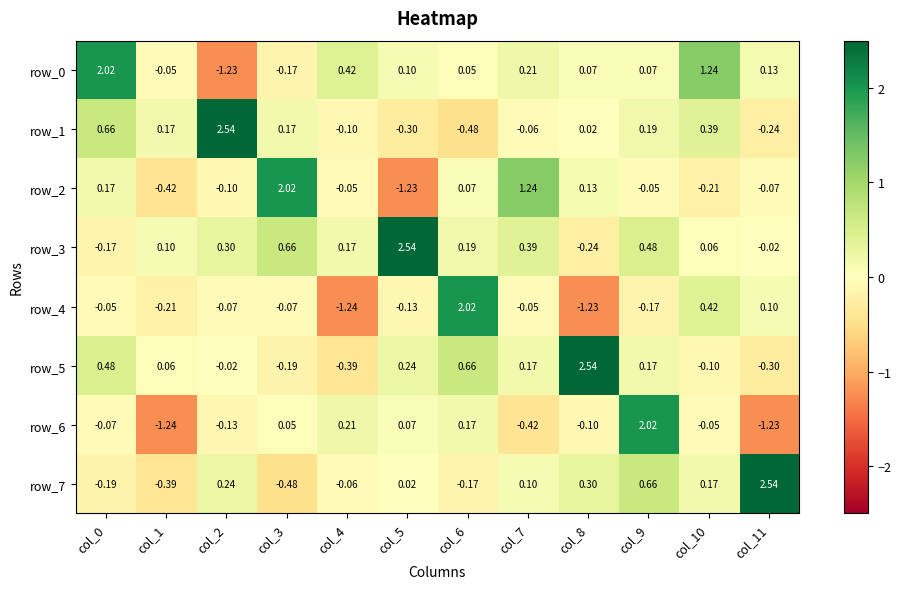

Count the number of data series in this chart.

8